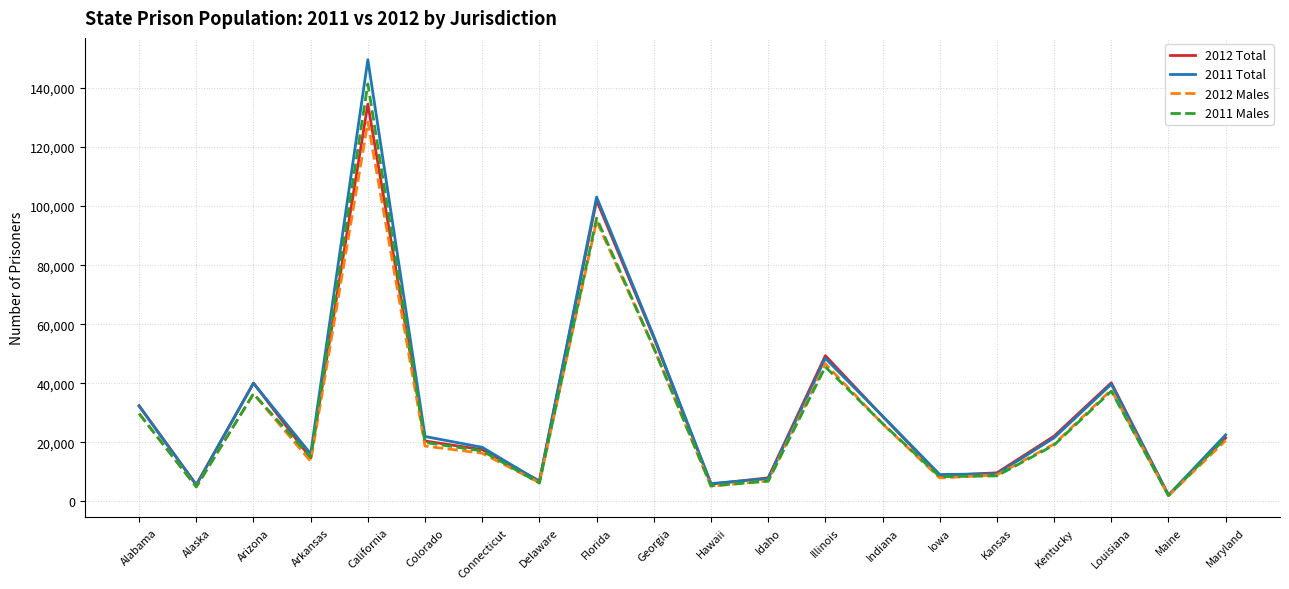

At which category does 2011 Total reach its first local valley?

Alaska